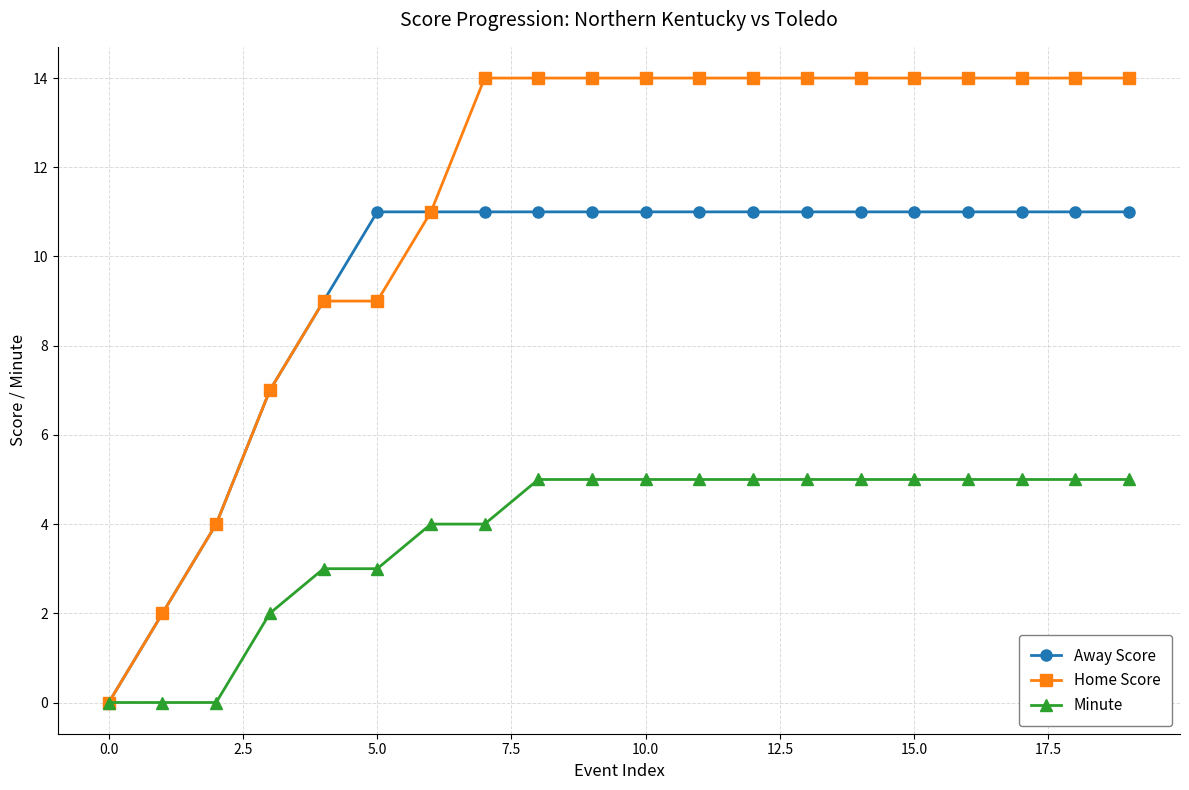

What is the maximum value shown in the chart?

14